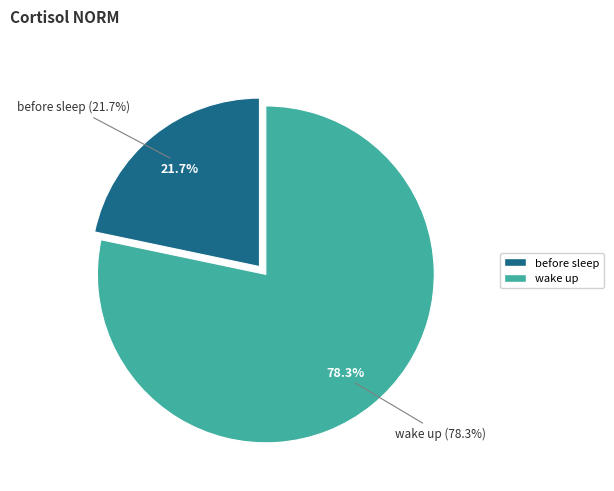

What is the largest slice in the pie chart?

wake up